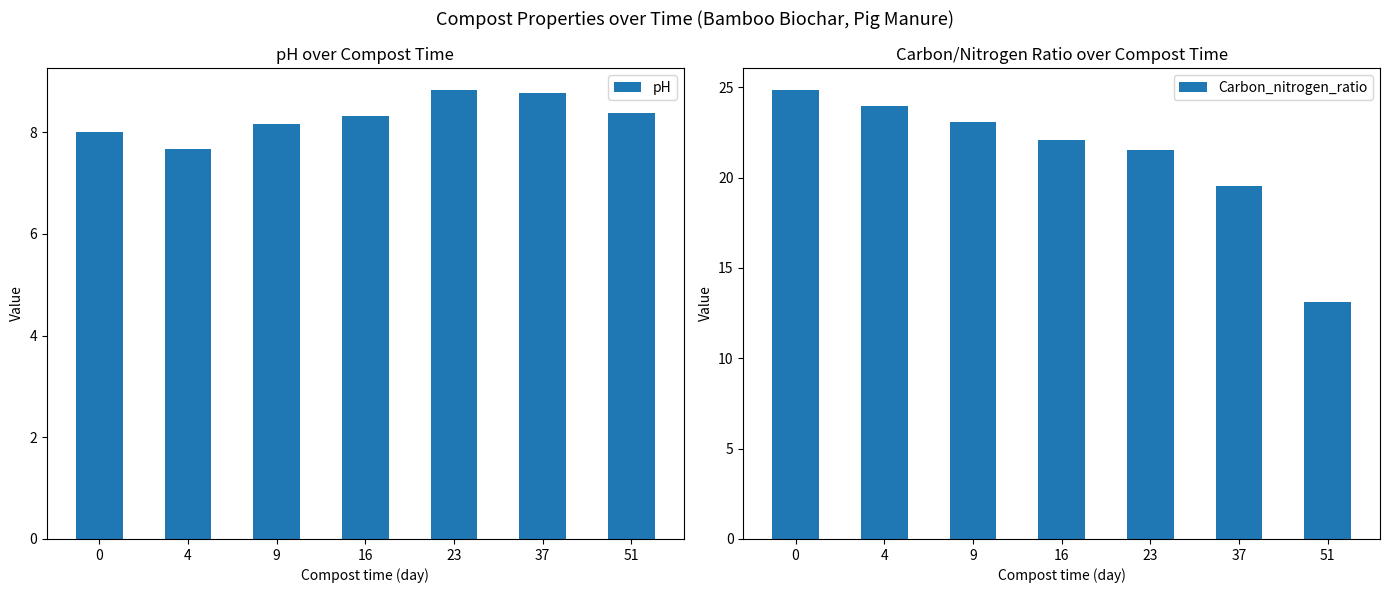

How many values in the Carbon_nitrogen_ratio series are below 22?

3